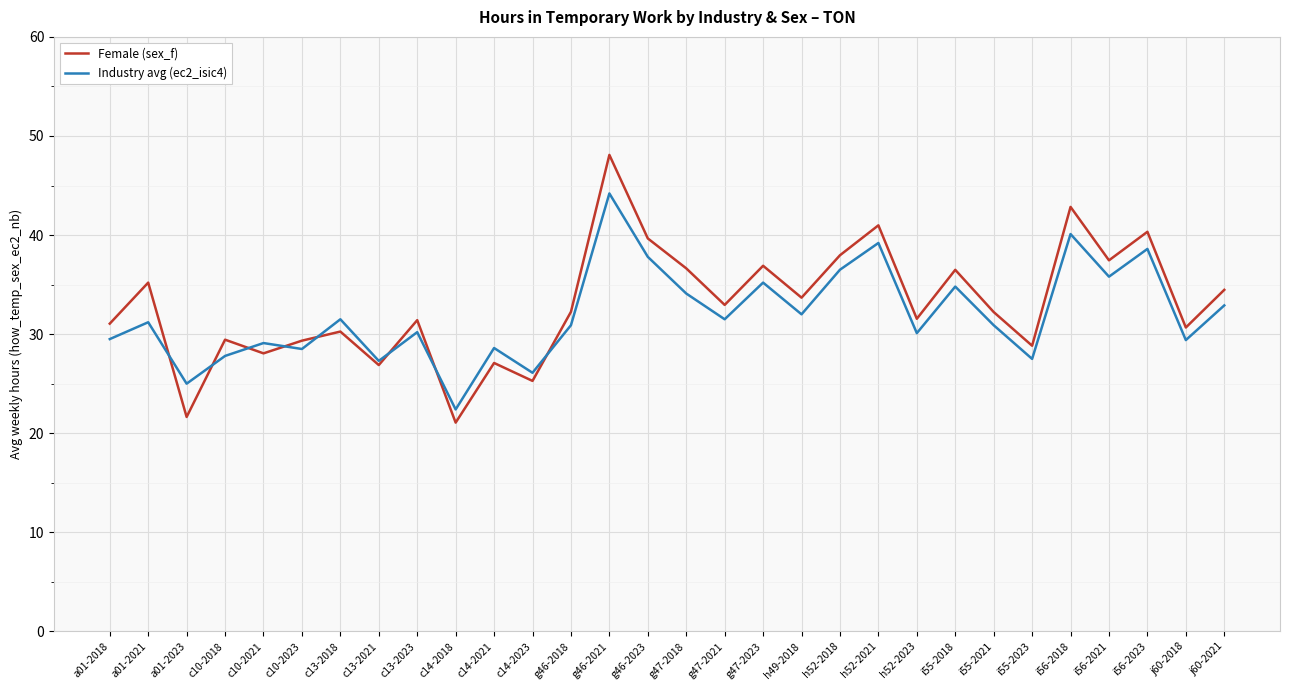

Does the chart display data point markers on the line(s)?

No